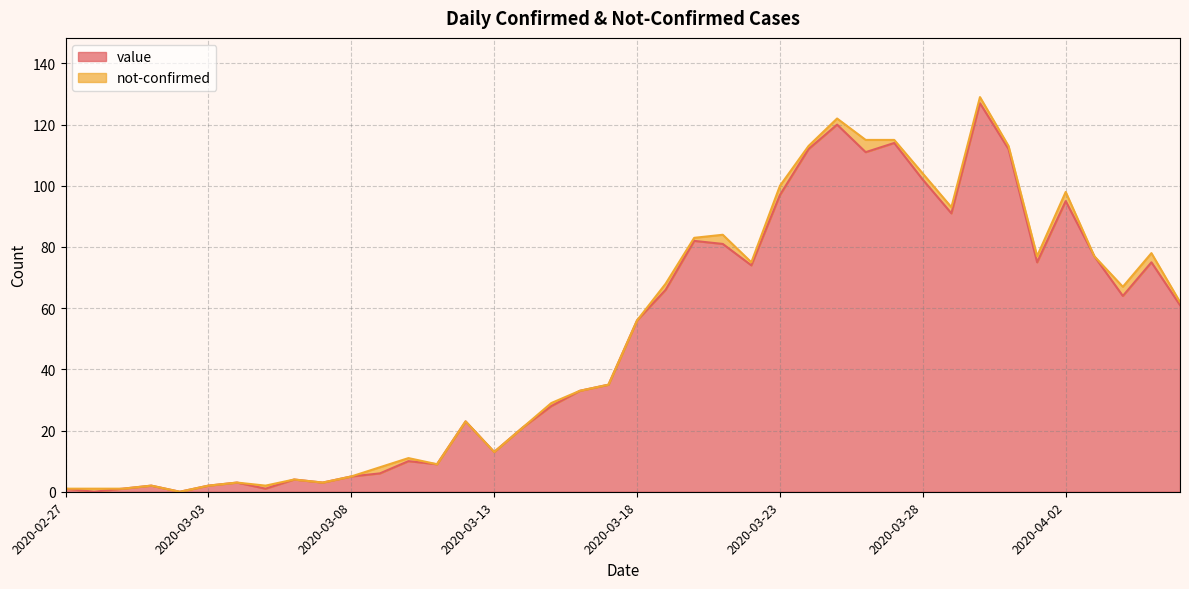

What is the highest value of the value series?

127